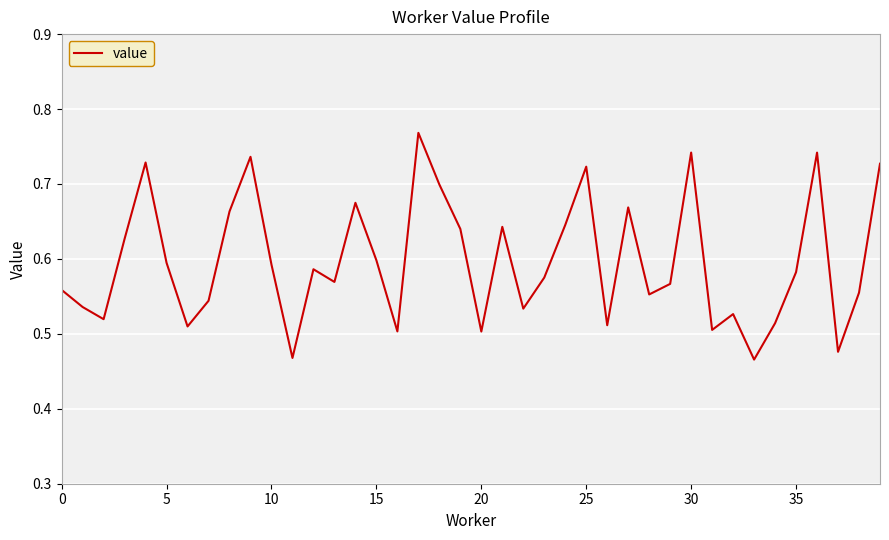

Does the chart have visible grid lines?

Yes